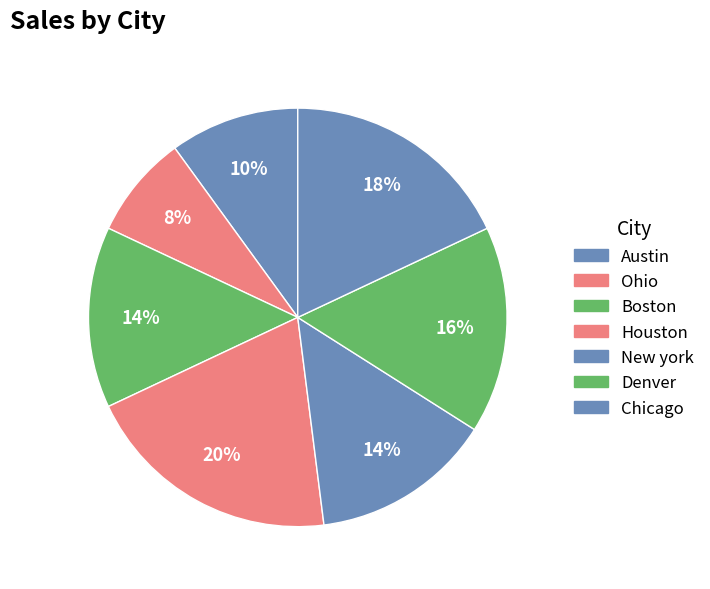

What is the ratio of the value at Denver to the value at New york?

1.1